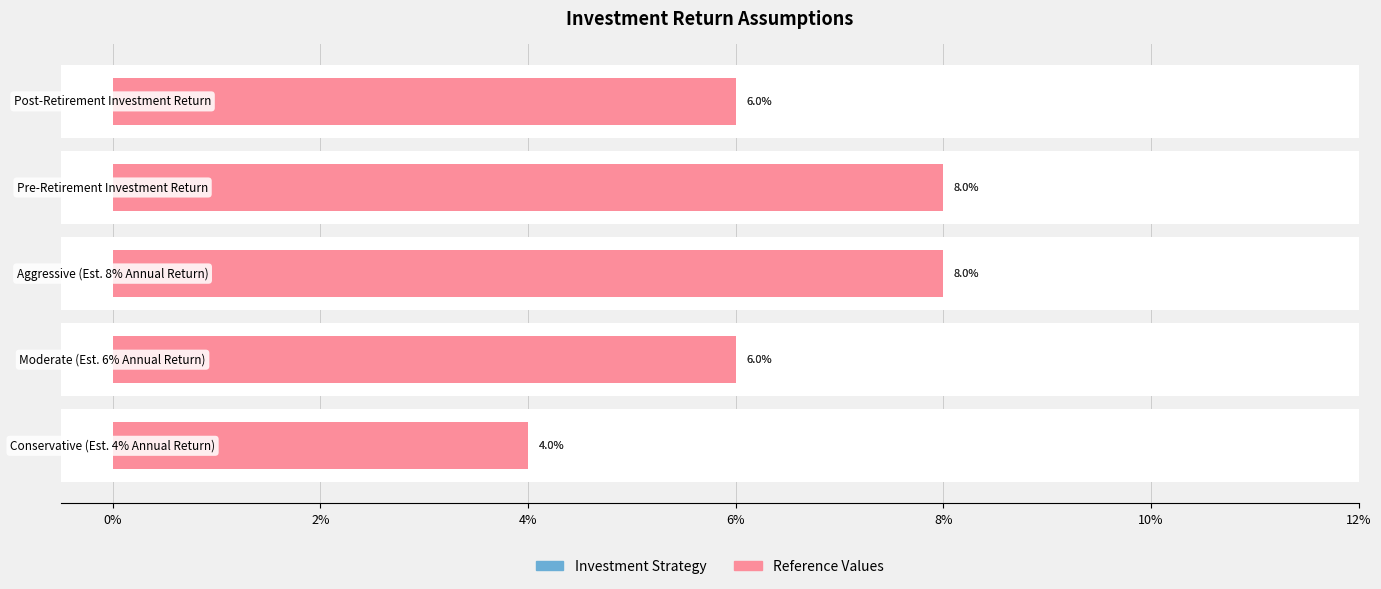

Reading right to left, transcribe all the data shown in this chart.

Investment Strategy: 0.1	0.1	0.1	0.1	0.0
Reference Values: 0.1	0.1	0.1	0.1	0.0